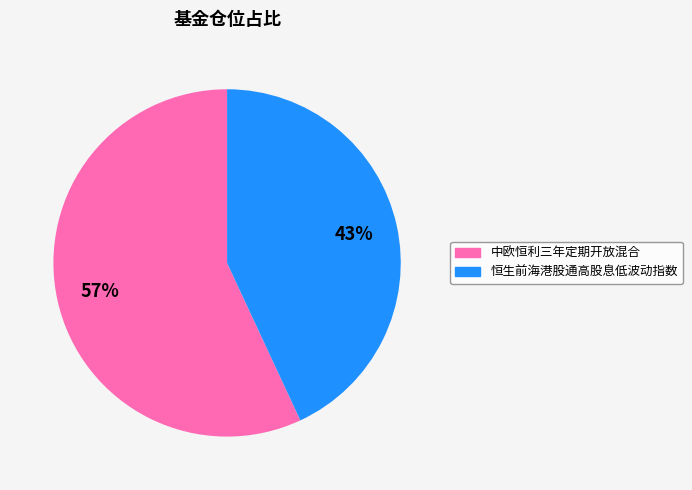

Which category has the smallest portion of the pie?

恒生前海港股通高股息低波动指数